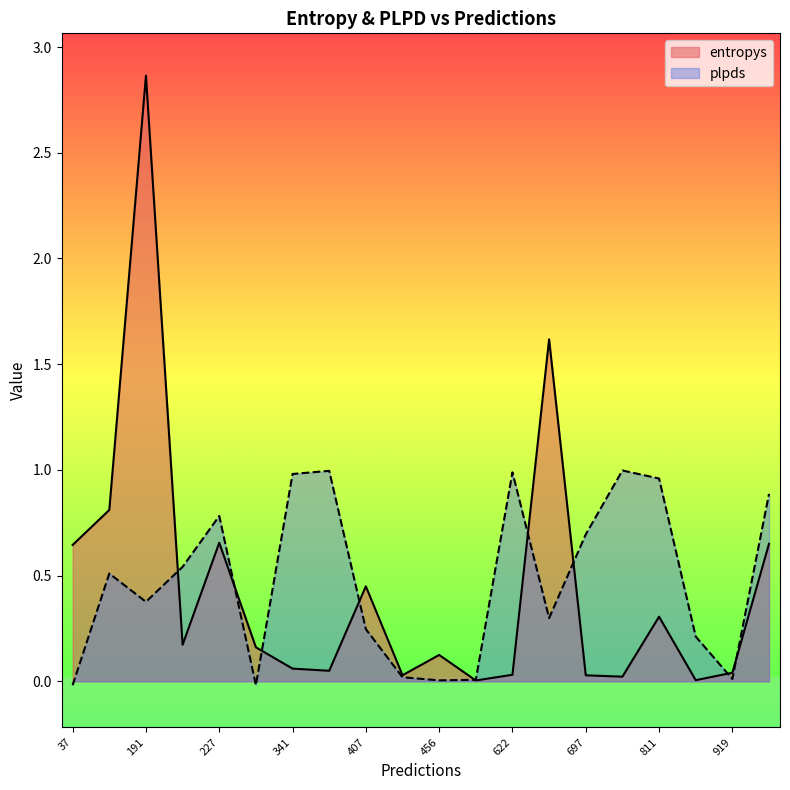

What is the spread (max minus min) of values at 697?

0.7